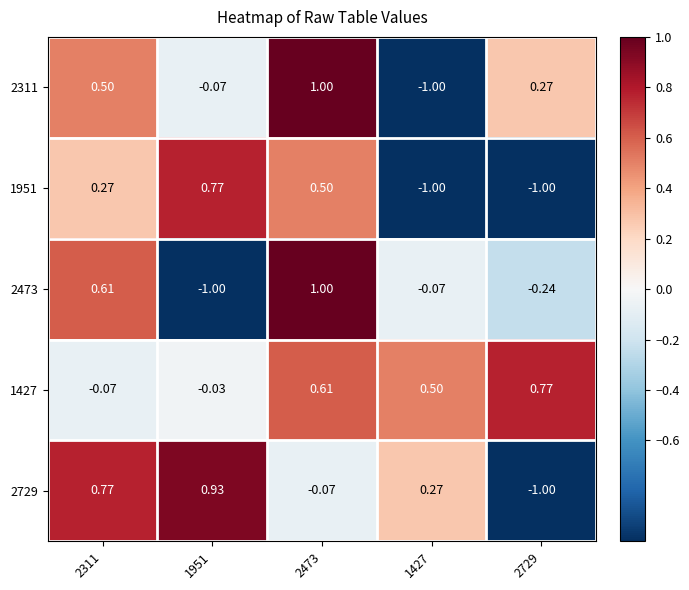

Is the value of 2729 at 2311 greater than the value of 1427 at 2473?

Yes